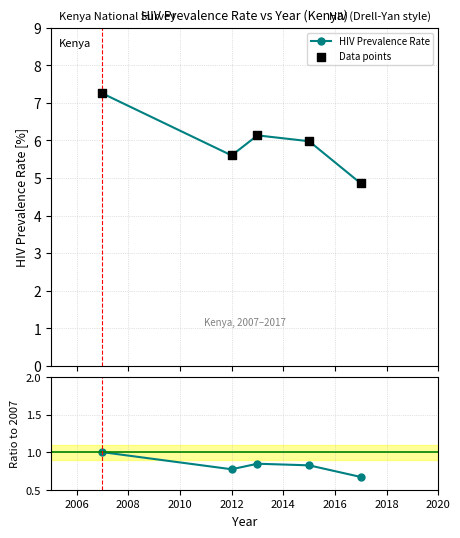

Which series reaches the maximum Y coordinate?

HIV Prevalence Rate